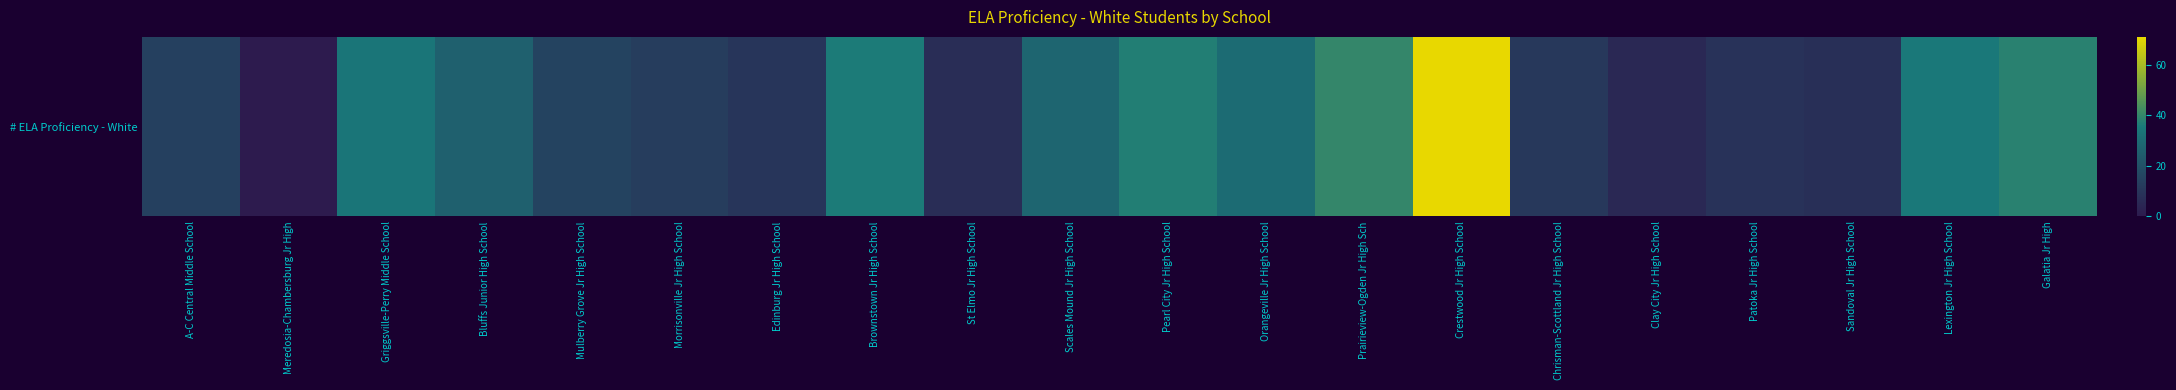

How many values are below 26?

10